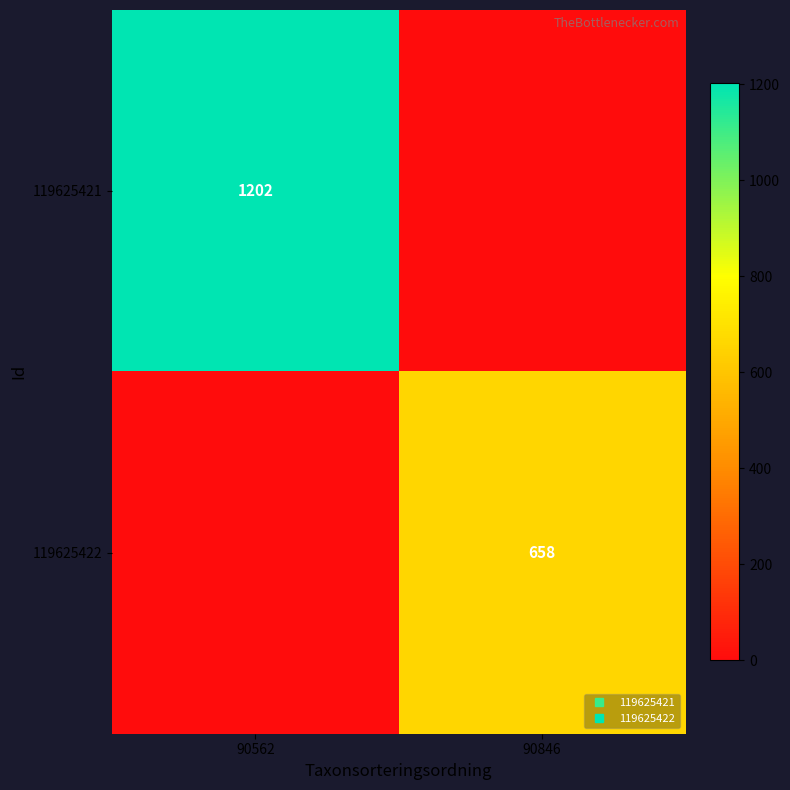

How many positive values does the 119625422 series have?

1